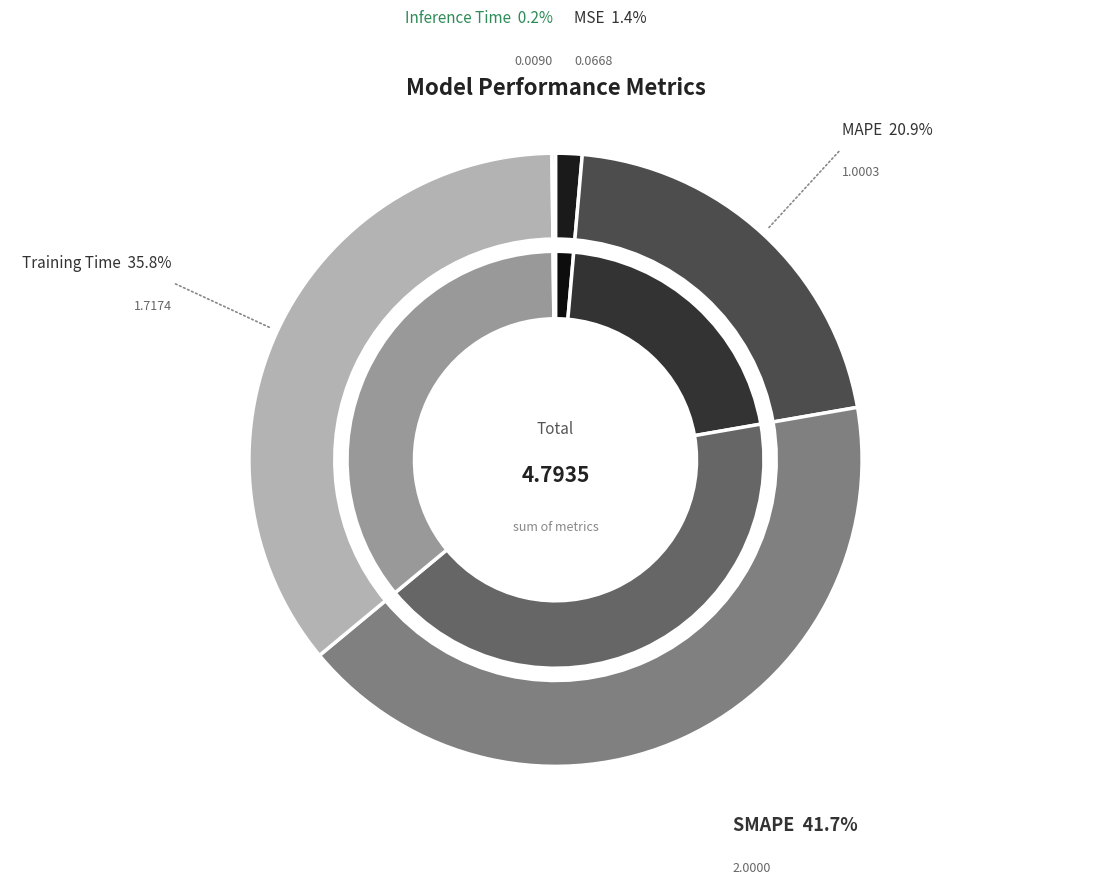

To the nearest percent, what is the difference between the Inference Time and SMAPE slice percentages?

42%